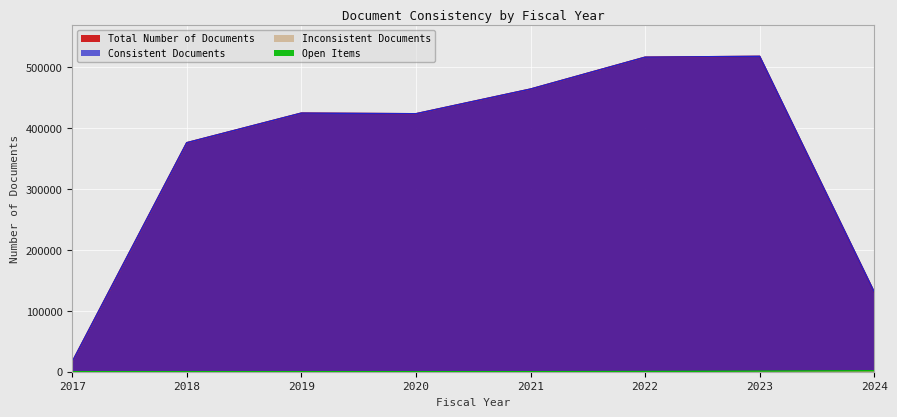

True or false: Total Number of Documents and Open Items cross at least once.

False